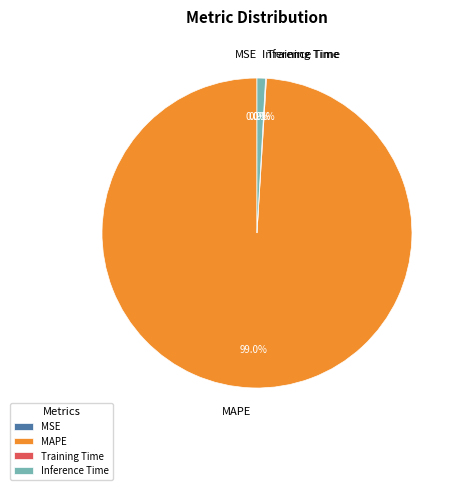

The Inference Time slice represents 7% of the pie. True or false?

False